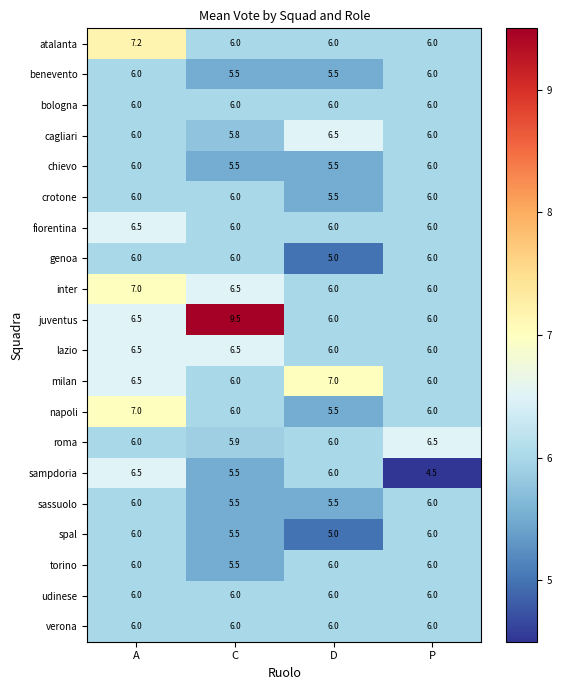

True or false: sassuolo has a value of 1.3 at C.

False